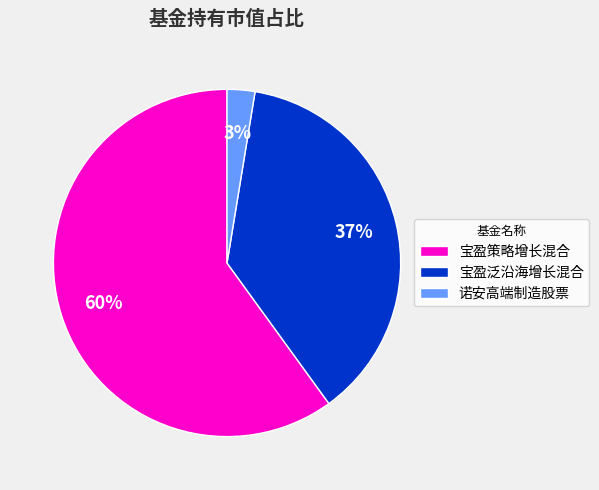

True or false: 宝盈泛沿海增长混合 accounts for 31% of the total.

False